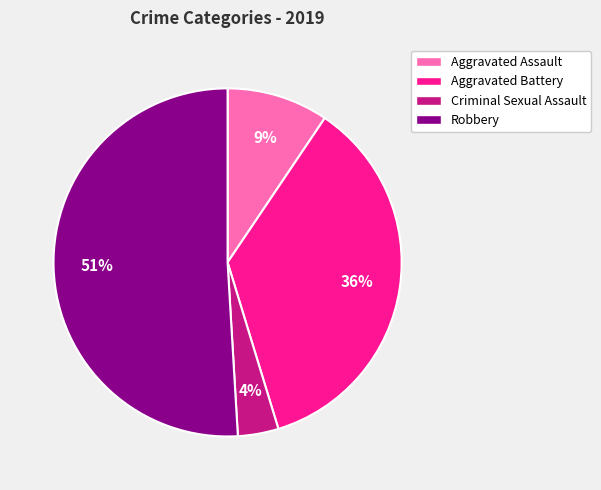

To the nearest percent, what is the average slice percentage?

25%